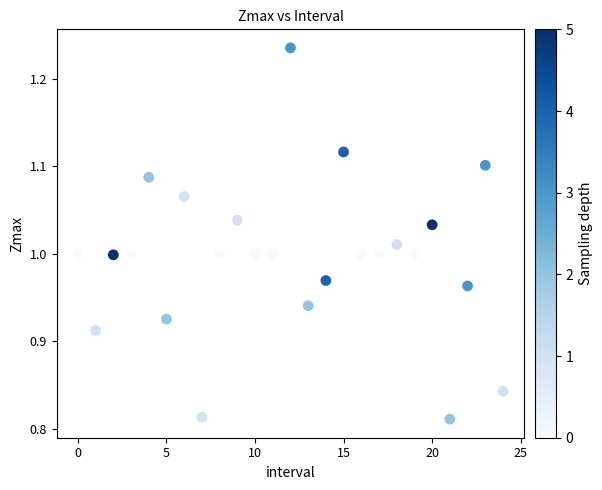

What is the range of Y values (max minus min)?

0.4